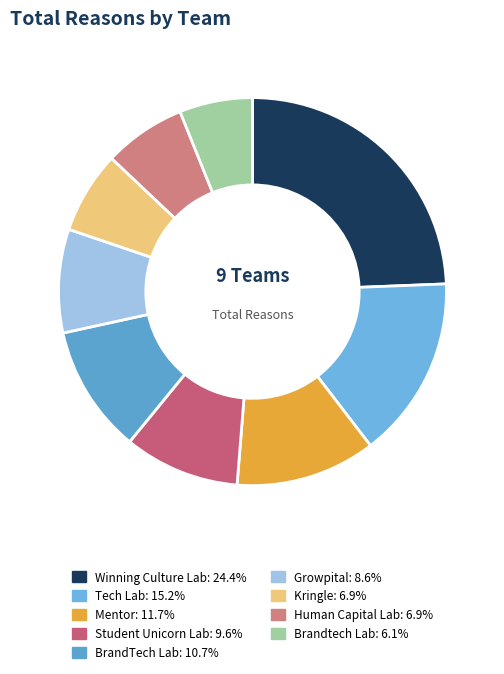

Which slice is the largest?

Winning Culture Lab